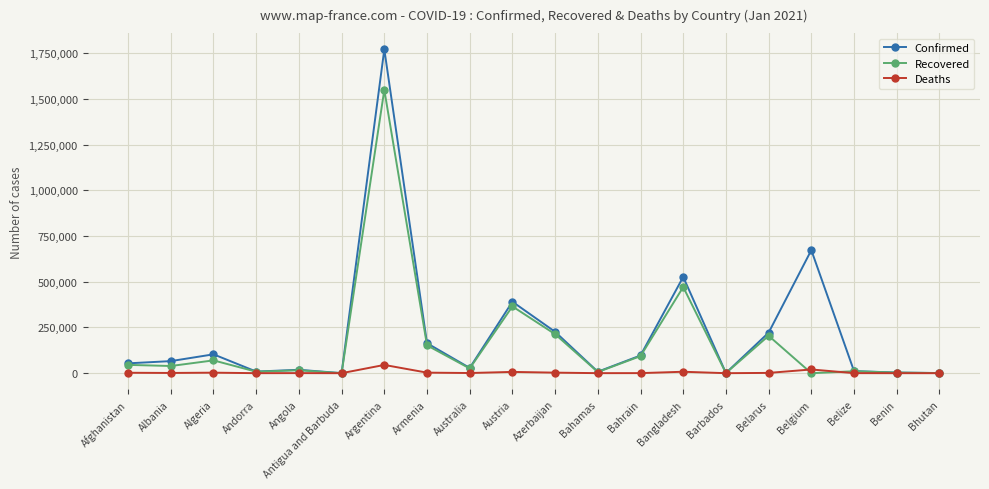

What is the total value across all series at Armenia?

319266